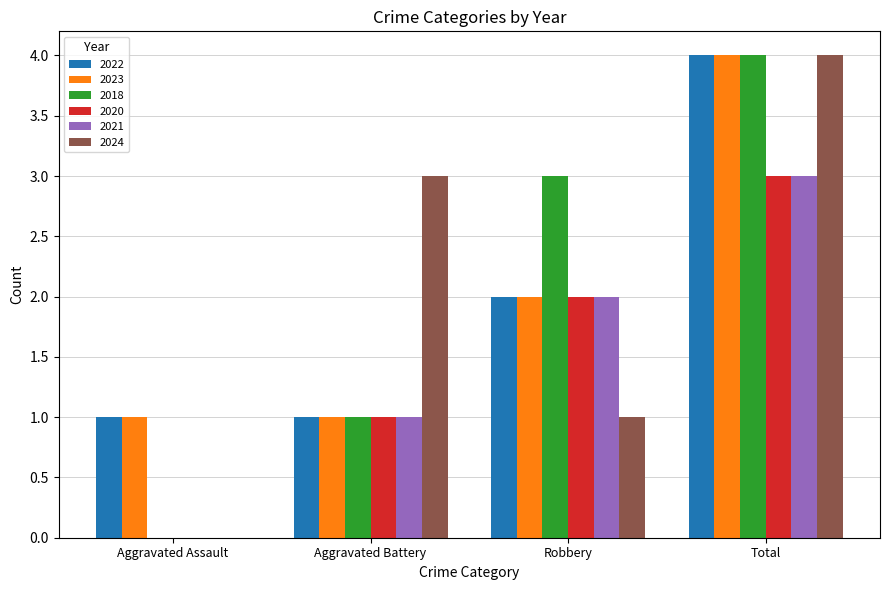

What is the sum of all 2020 values?

6